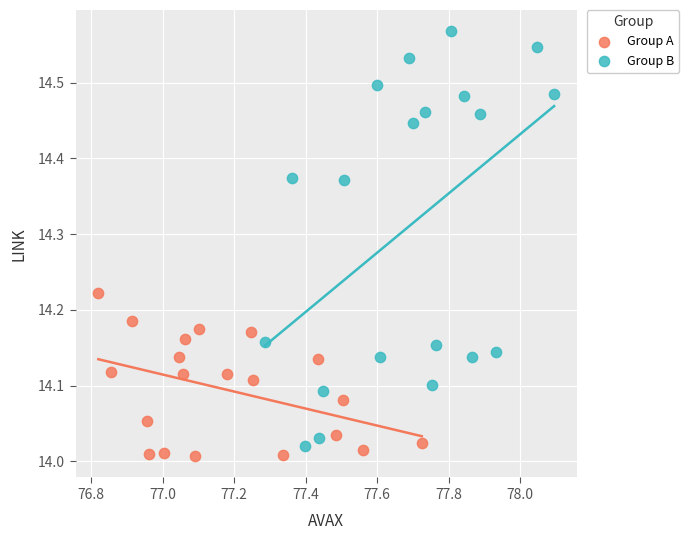

What are all the series names shown in the legend?

Group A, Group B